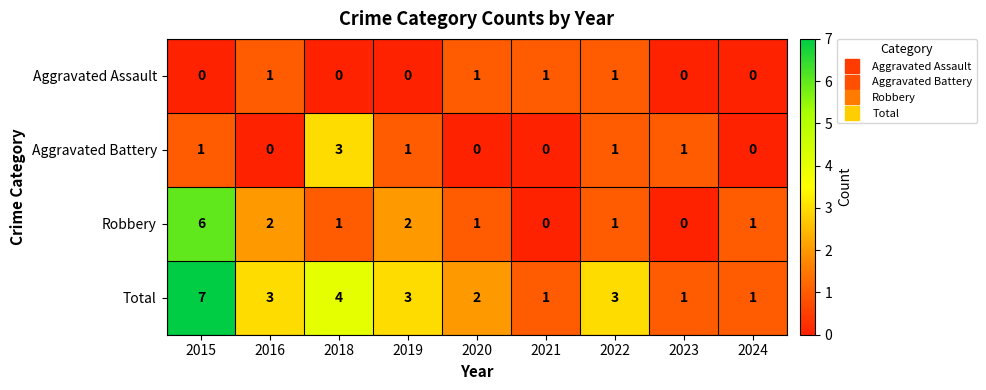

At which label does Total reach its peak?

2015